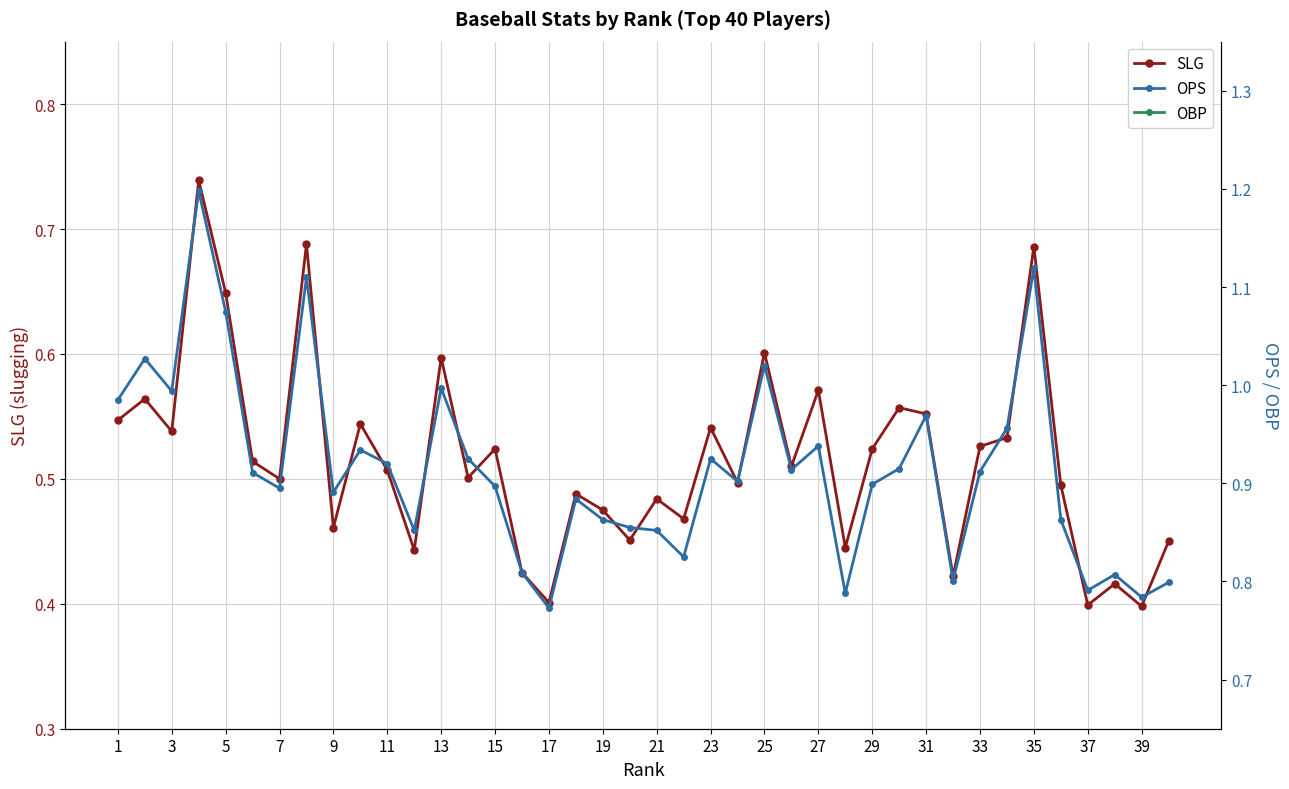

True or false: OBP has more than 1 interior local peaks.

True